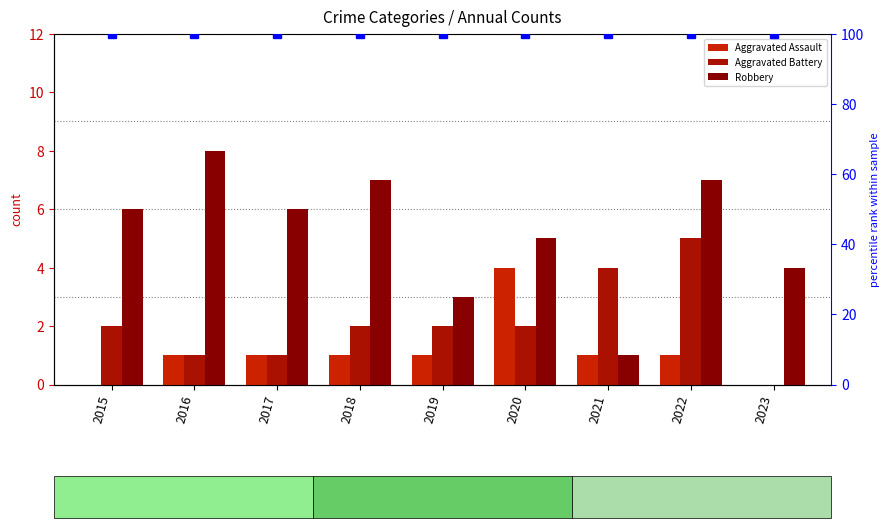

Rank the categories by Aggravated Assault value from lowest to highest.

2015, 2023, 2016, 2017, 2018, 2019, 2021, 2022, 2020